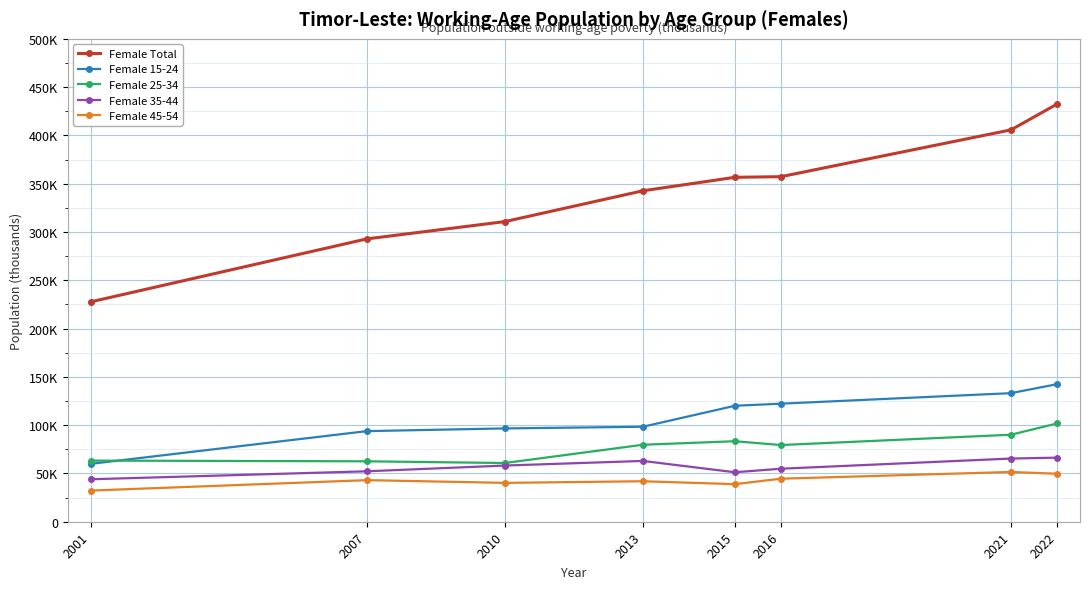

How many data points does each series have?

8